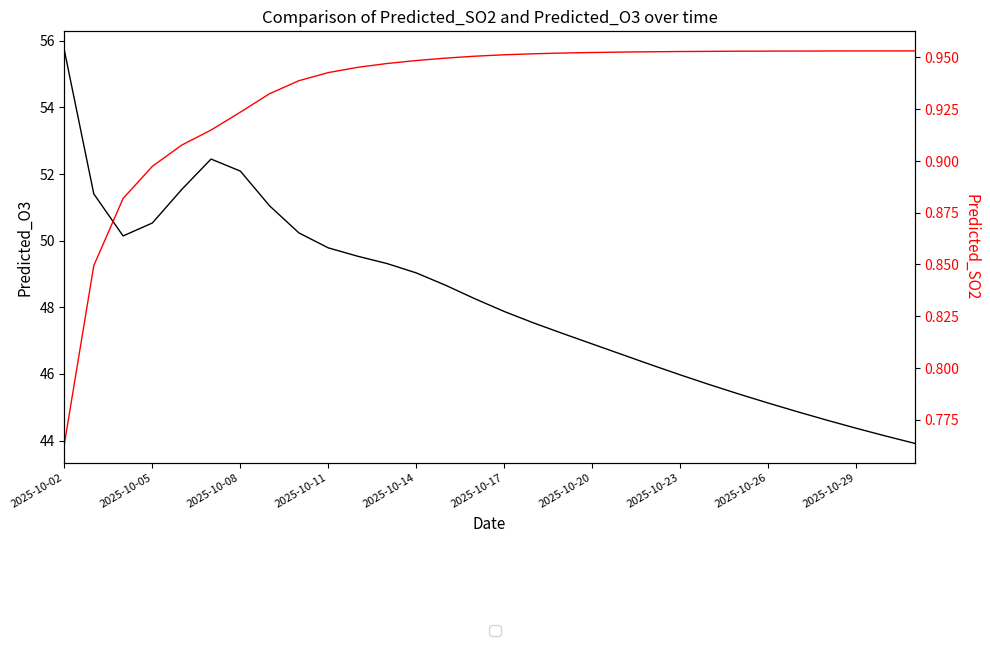

List the series in order of their peak value, lowest first.

Predicted_SO2, Predicted_O3